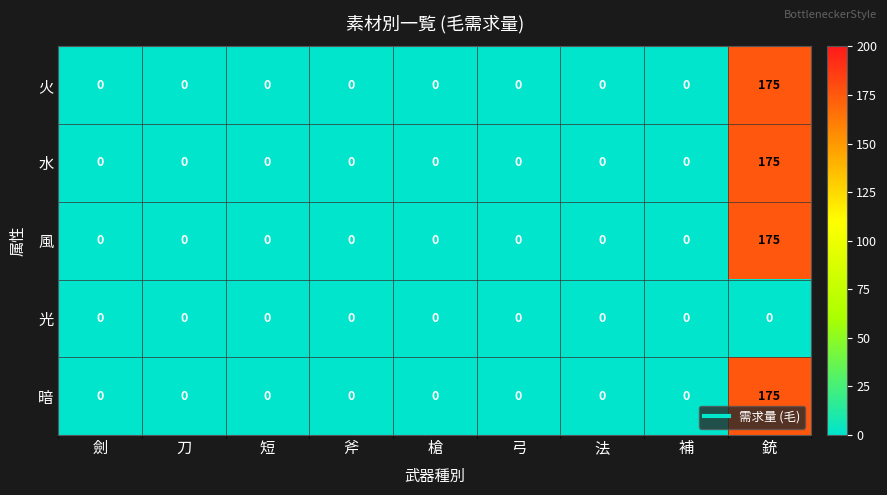

The value of 水 at 銃 is 175. True or false?

True